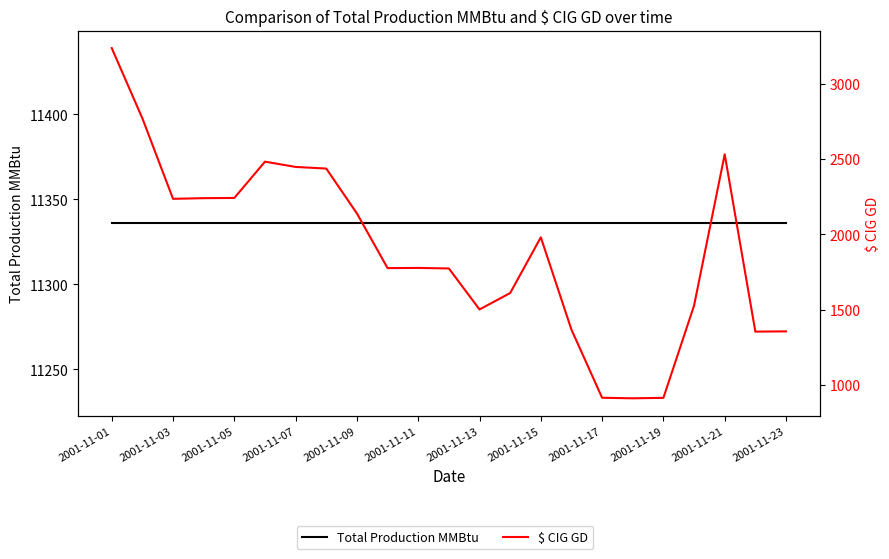

True or false: $ CIG GD has more than 0 interior local peaks.

True